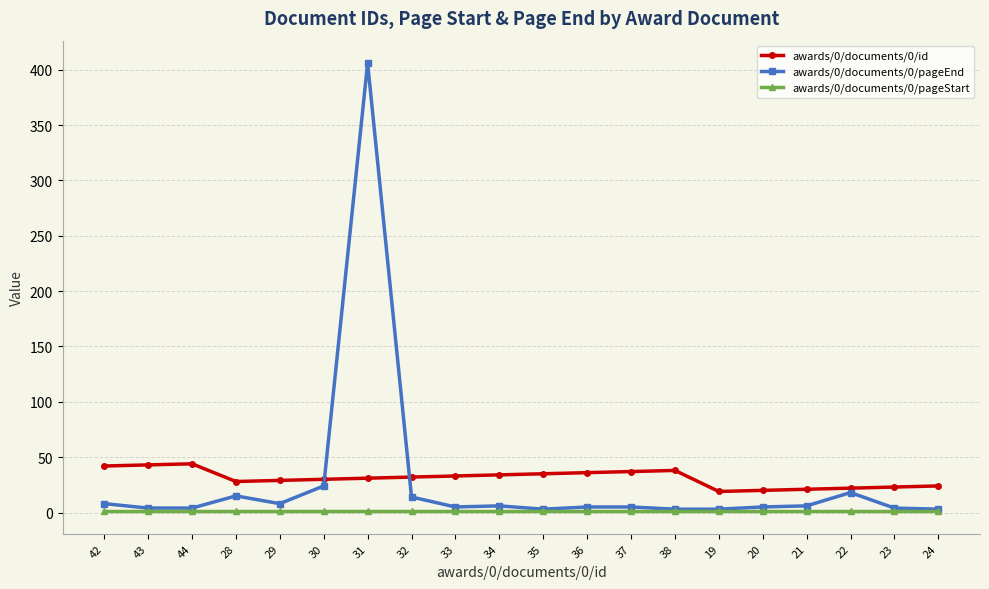

Which series has the largest range (max minus min)?

awards/0/documents/0/pageEnd